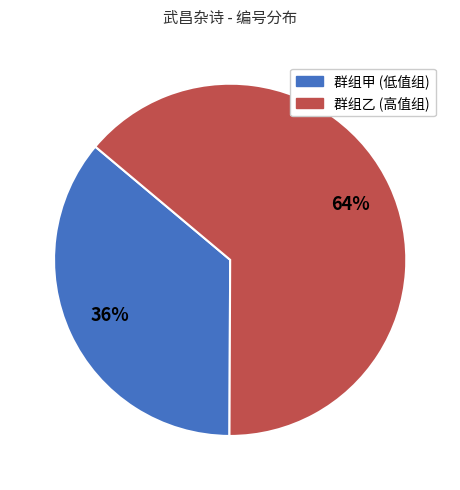

Is there any slice that represents more than half of the pie?

Yes